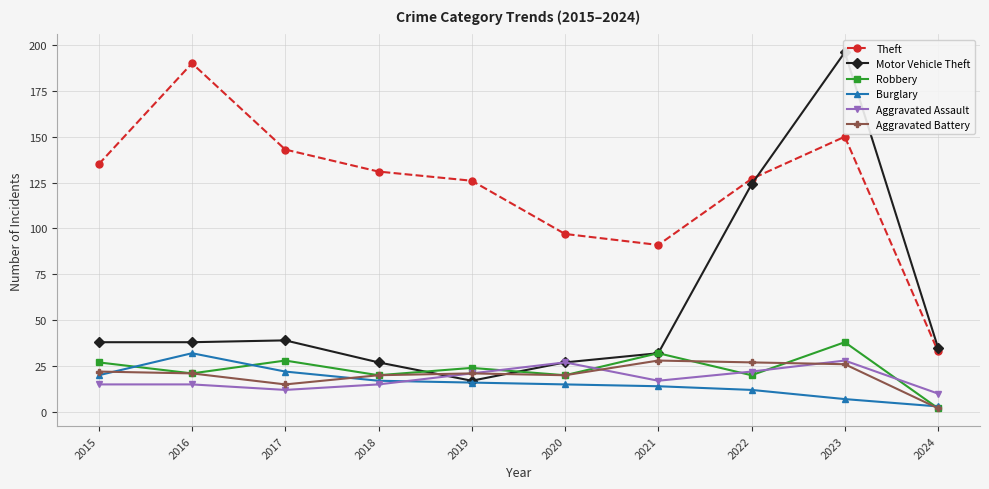

Count the number of categories in the chart.

10